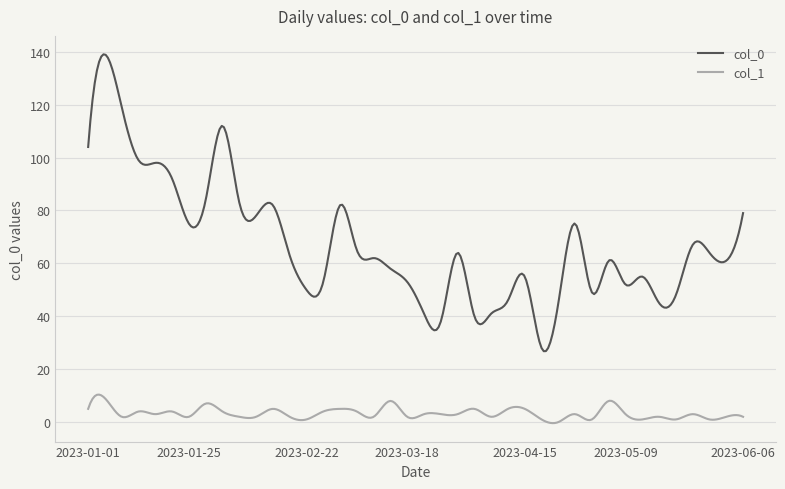

List the series in order of their overall mean, highest first.

col_0, col_1